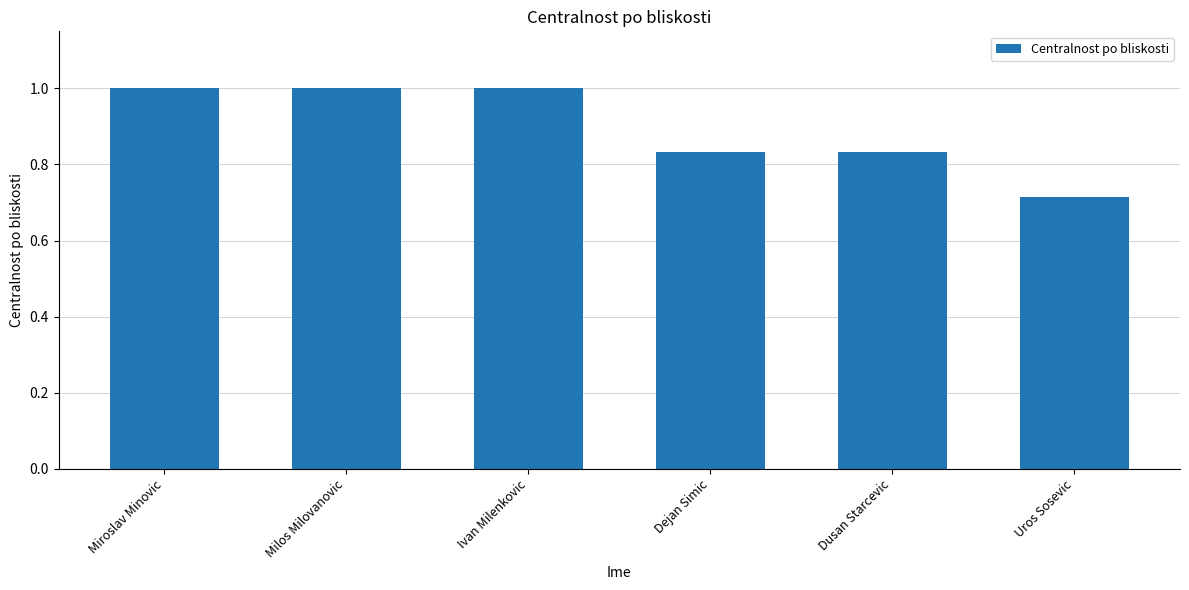

At which label is the value closest to 0?

Uros Sosevic